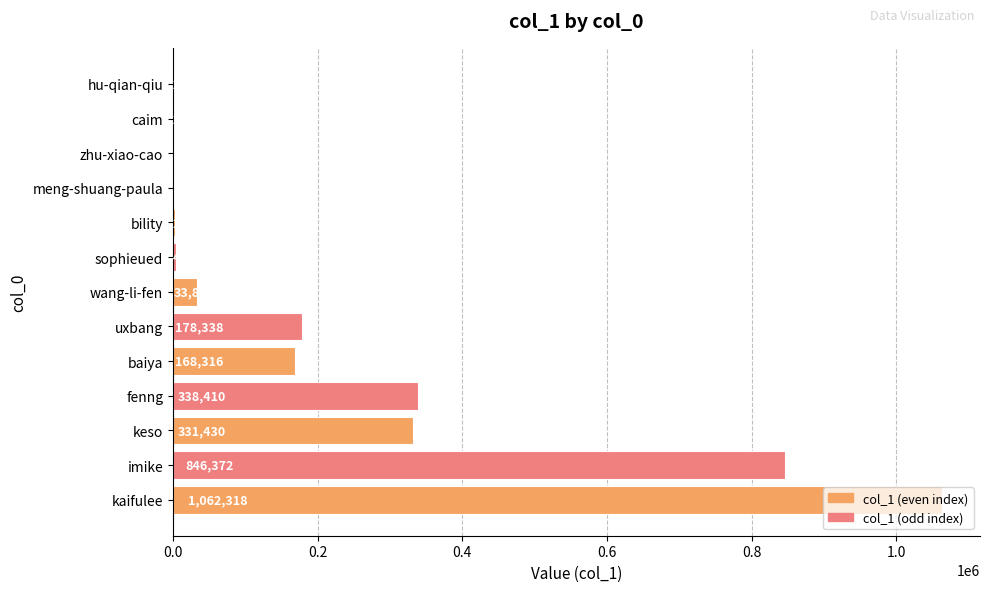

Count the number of data series in this chart.

1